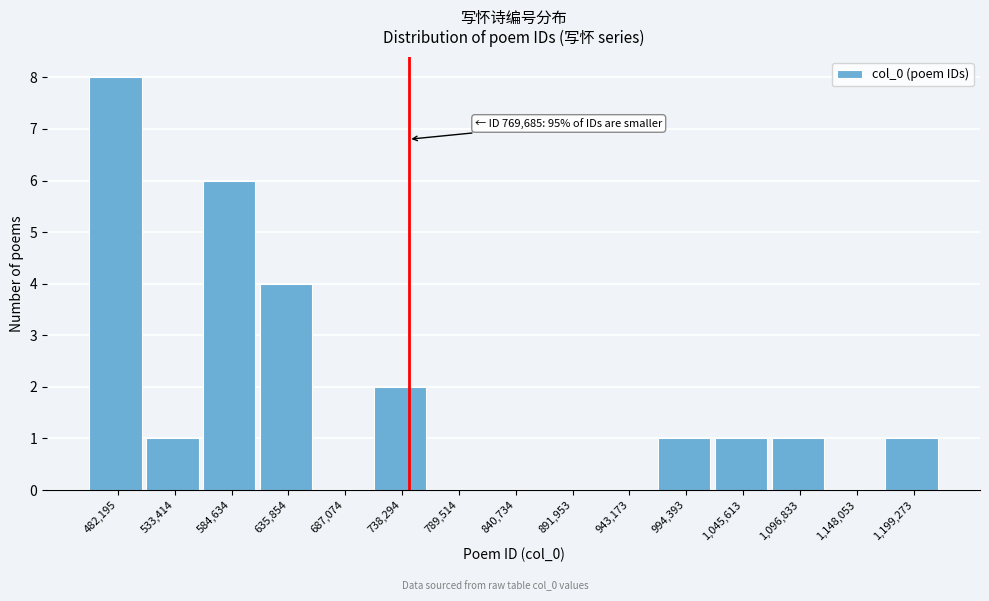

Reading right to left, what are all the values shown in this chart?

1,199,273=1	1,148,053=0	1,096,833=1	1,045,613=1	994,393=1	943,173=0	891,953=0	840,734=0	789,514=0	738,294=2	687,074=0	635,854=4	584,634=6	533,414=1	482,195=8